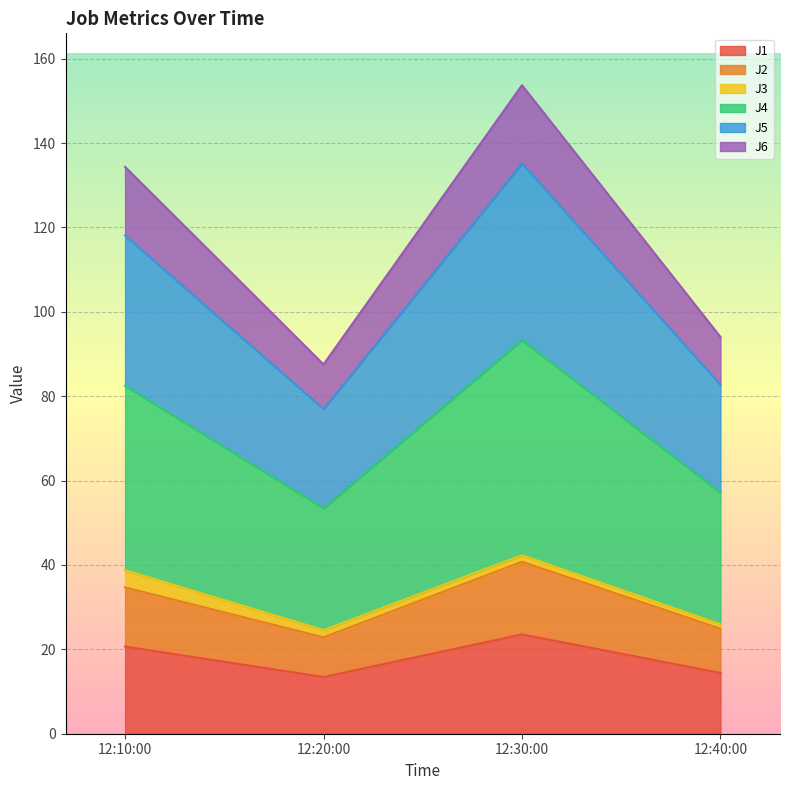

At which category is the sum across all series the highest?

12:30:00